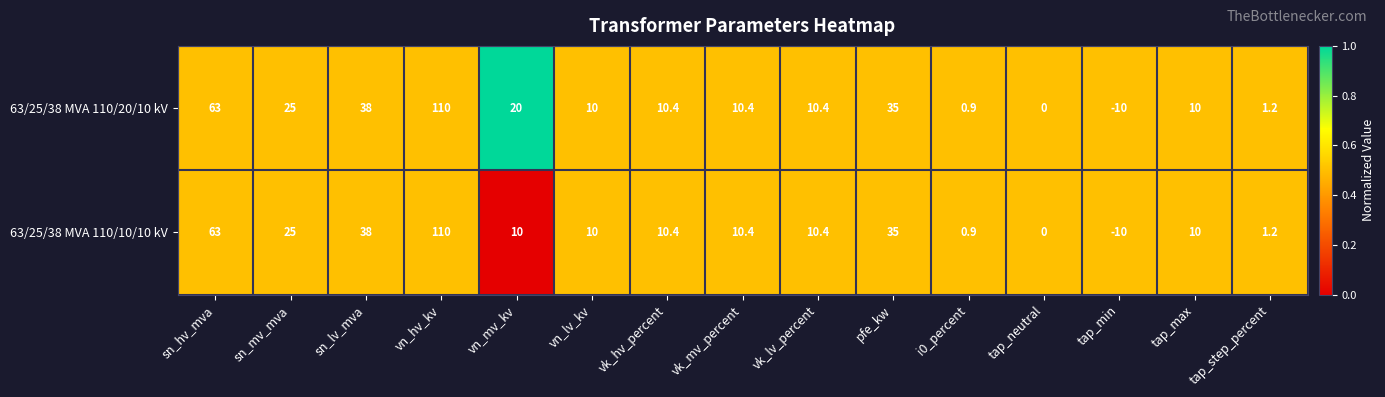

Which series has the largest total across all categories?

63/25/38 MVA 110/20/10 kV